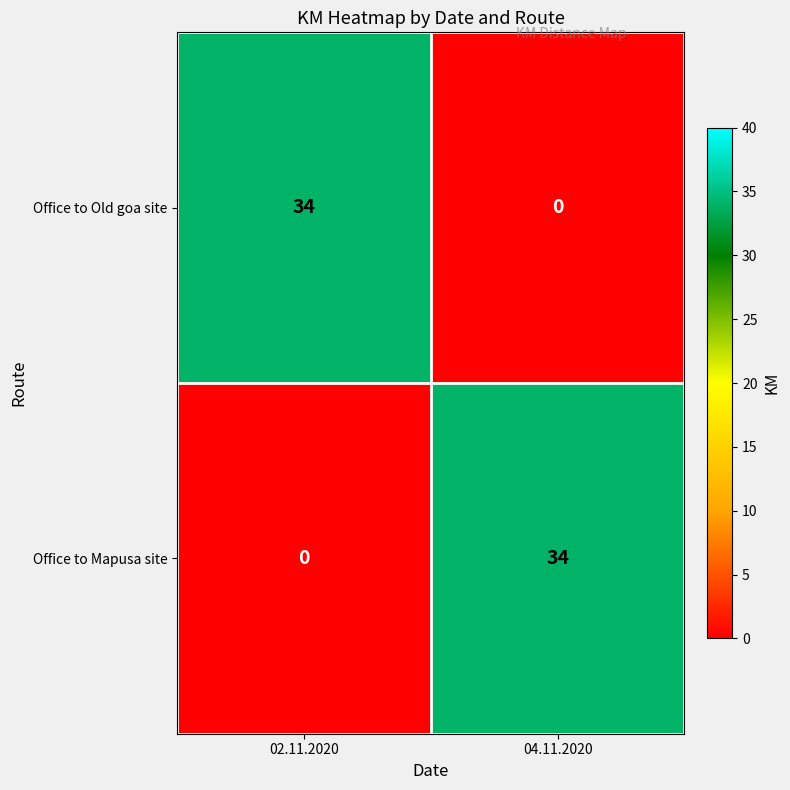

What is the highest value of the Office to Mapusa site series?

34